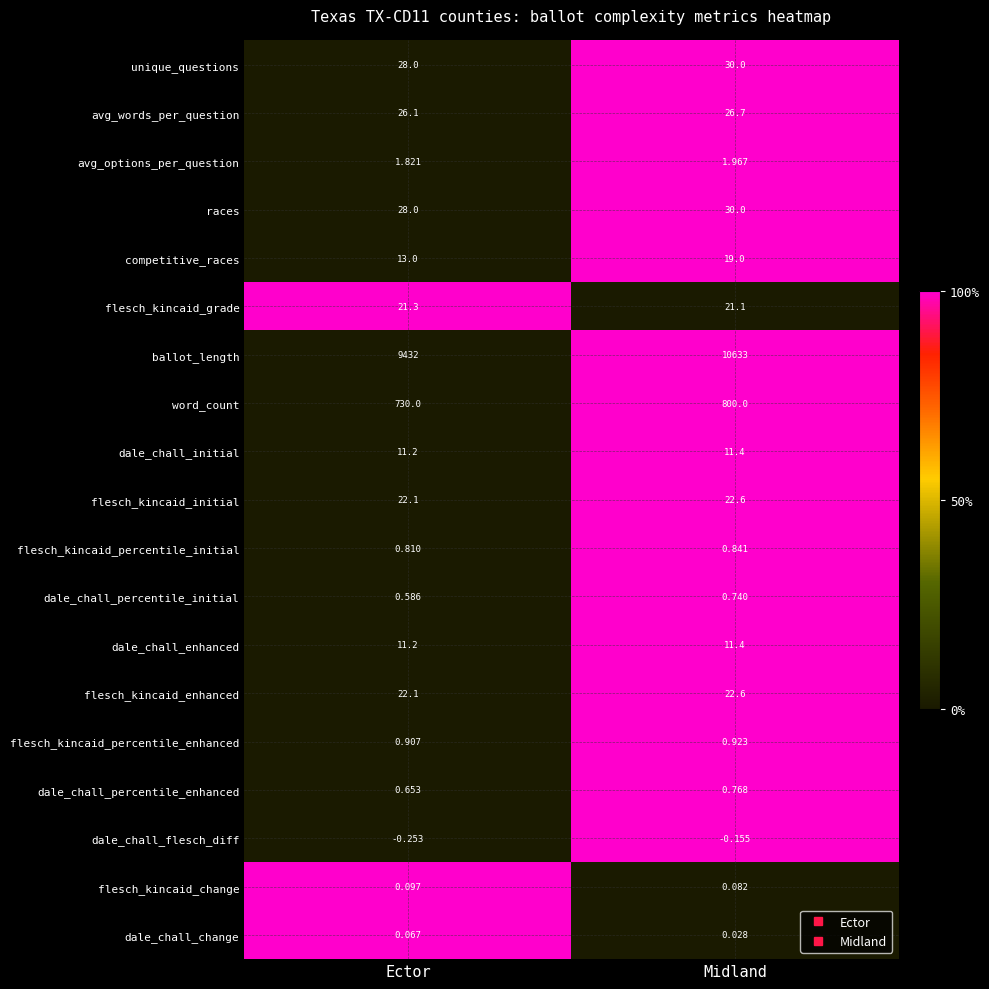

List the labels in order of avg_options_per_question value, smallest first.

Ector, Midland